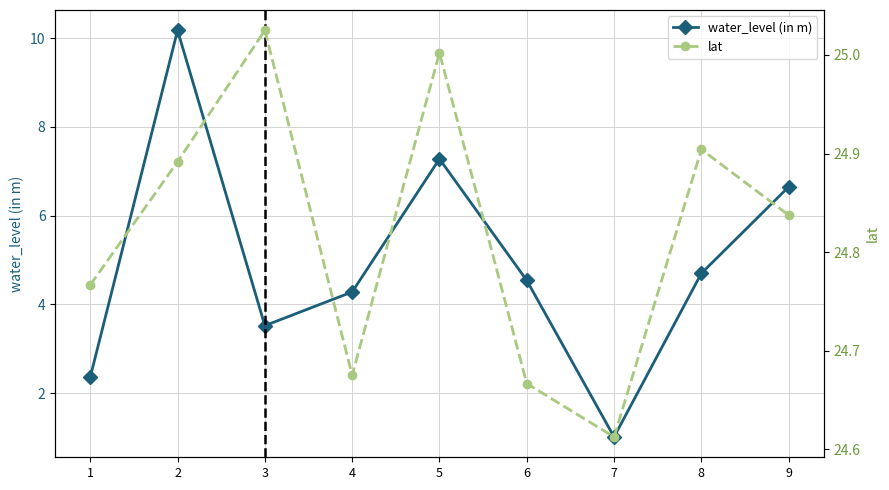

Where is the first local minimum for lat?

4